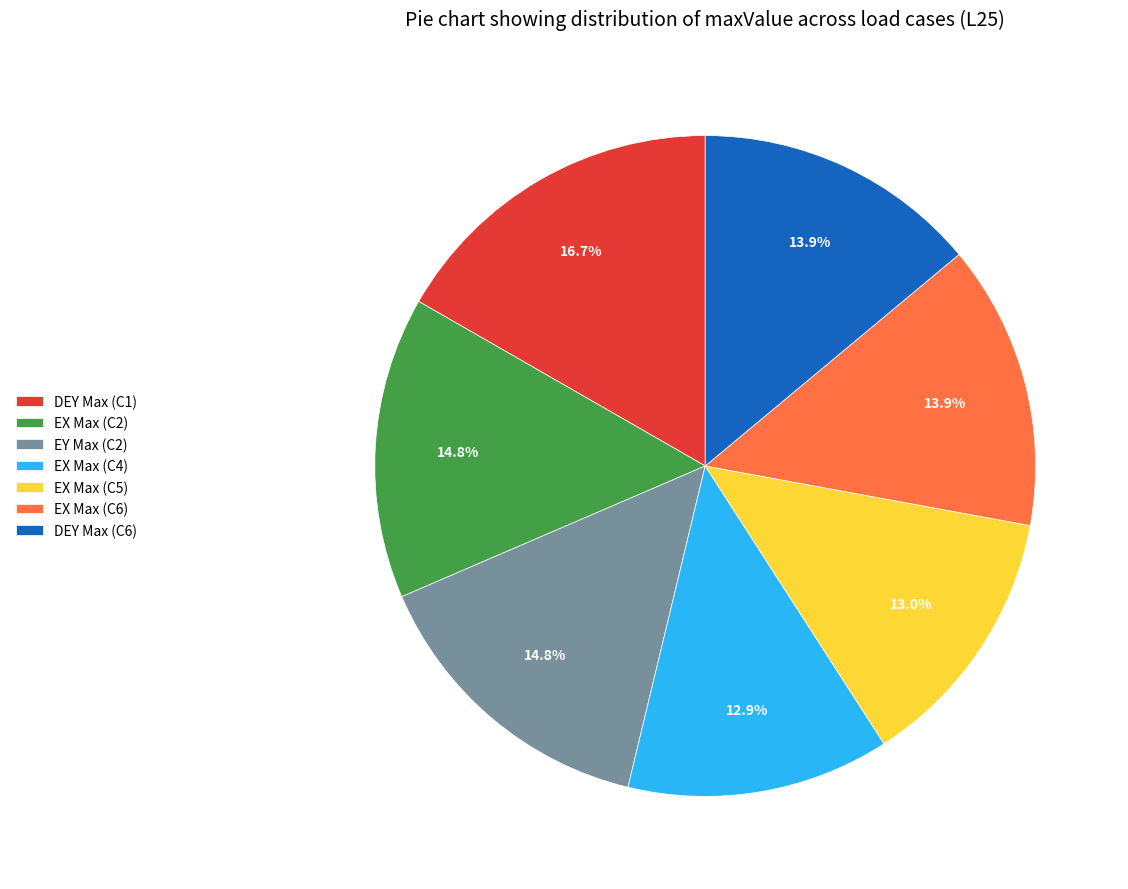

Which slice is the largest?

DEY Max (C1)